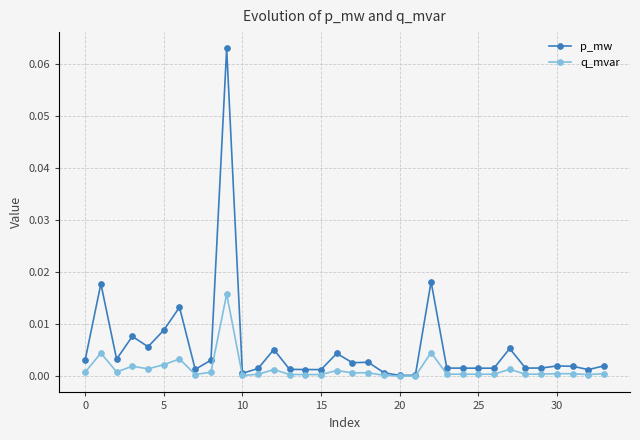

List the series in order of their peak value, lowest first.

q_mvar, p_mw